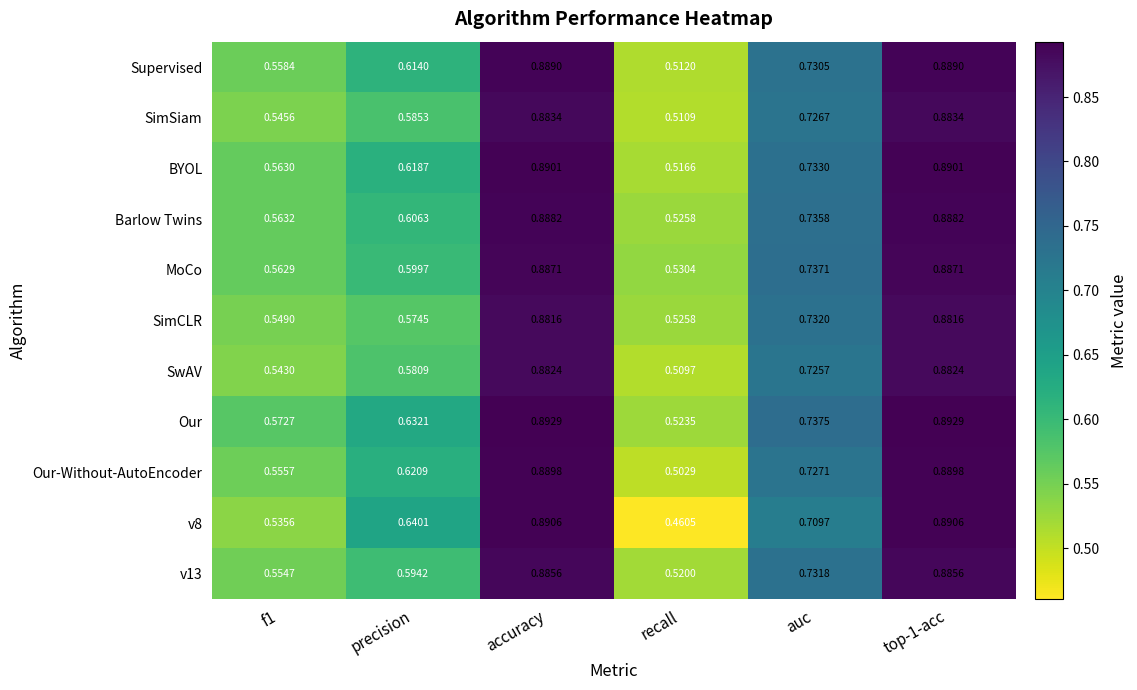

Where is v13 nearest to the value 0?

recall